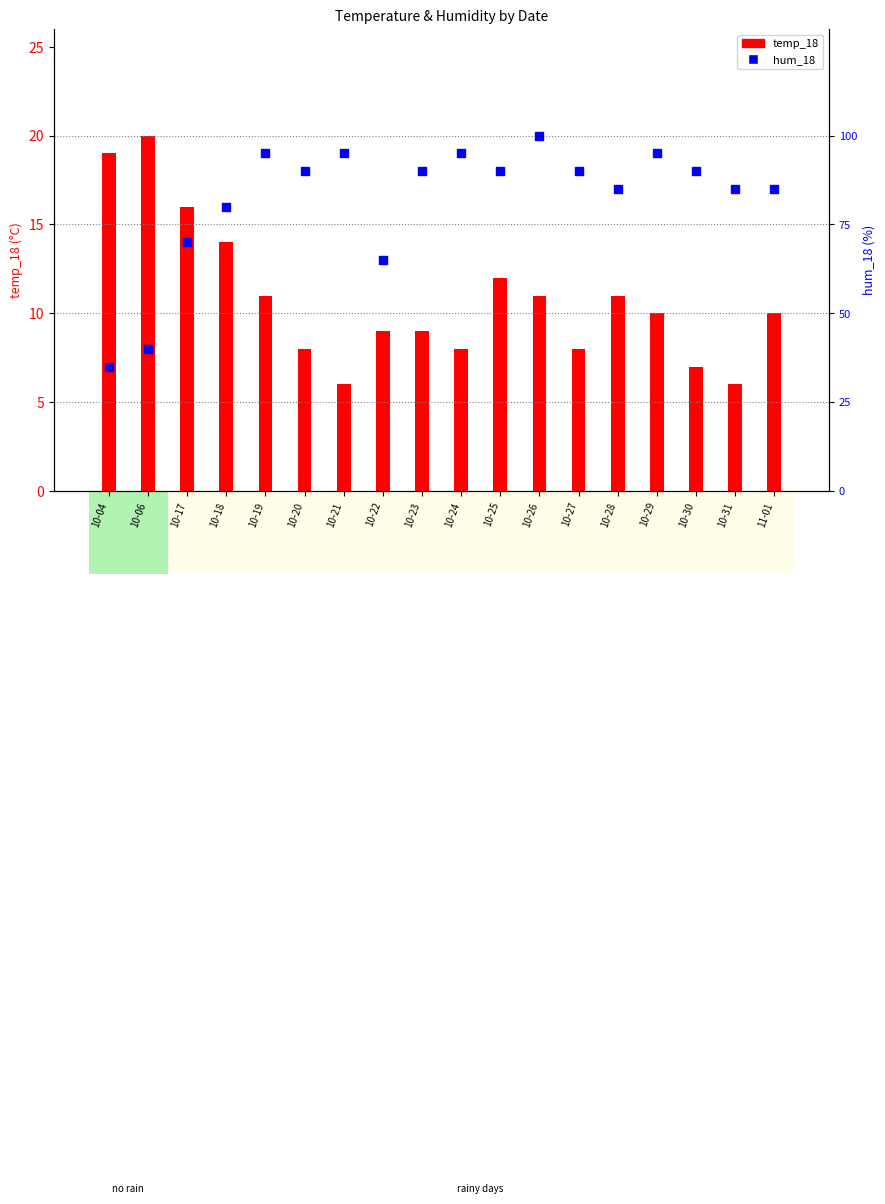

What are all the series names shown in the legend?

temp_18, hum_18